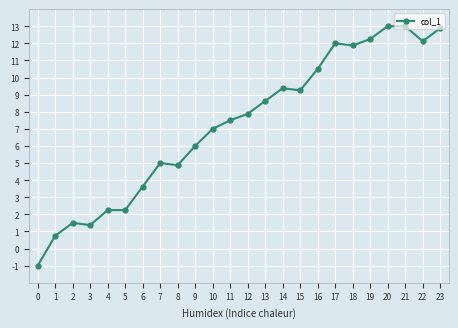

What is the average value?

7.2